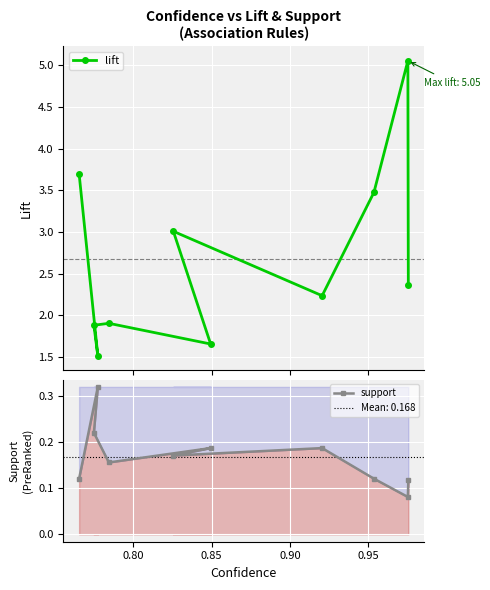

What is the value of the lift point at the 10th from the left?

2.4